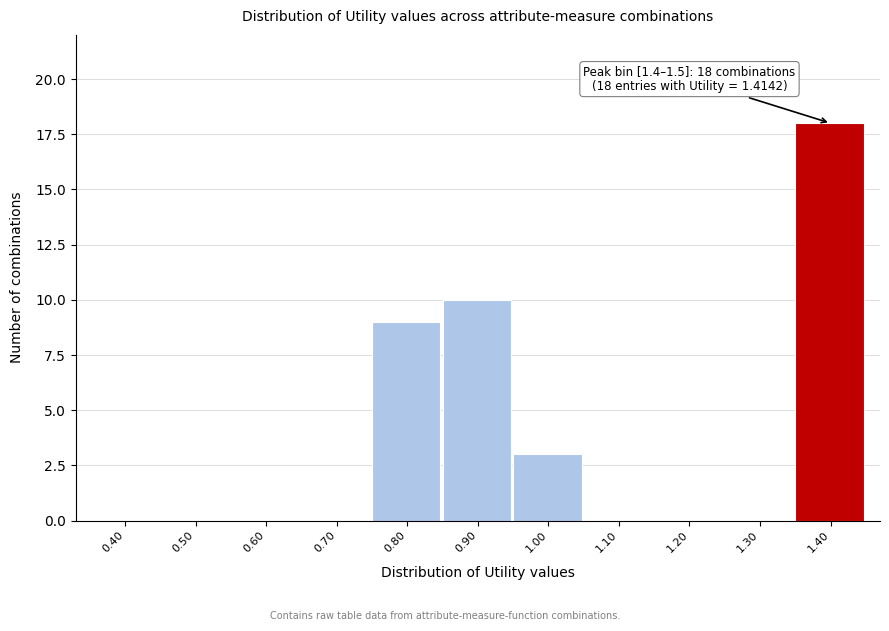

Reading left to right, list all the values displayed in this chart.

0.40=0	0.50=0	0.60=0	0.70=0	0.80=9	0.90=10	1.00=3	1.10=0	1.20=0	1.30=0	1.40=18